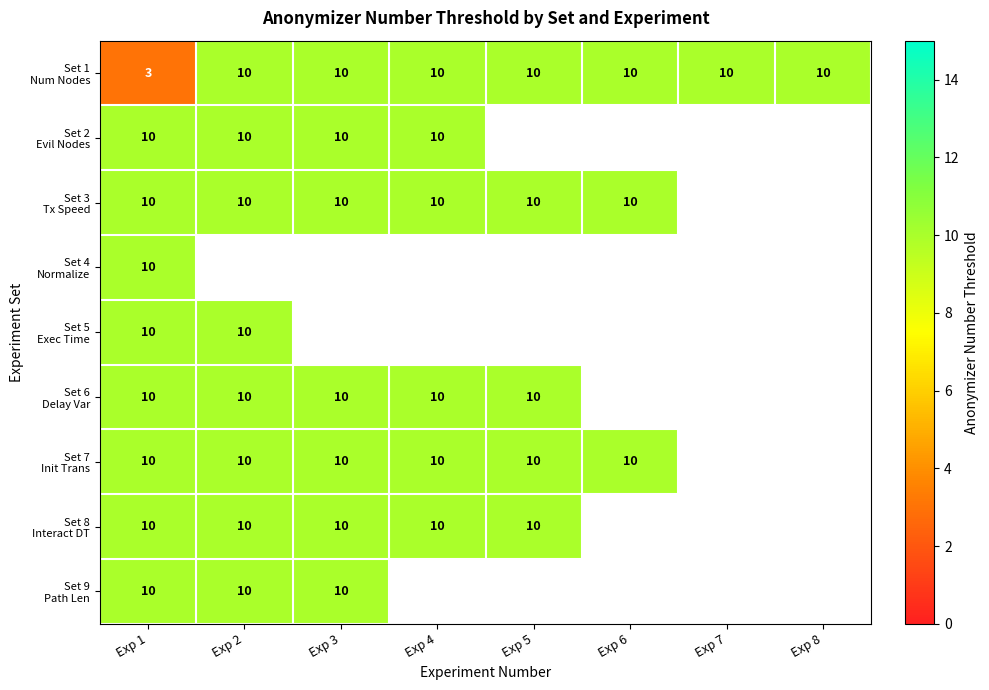

At which label is Set 9 Path Len closest to 10?

Exp 1